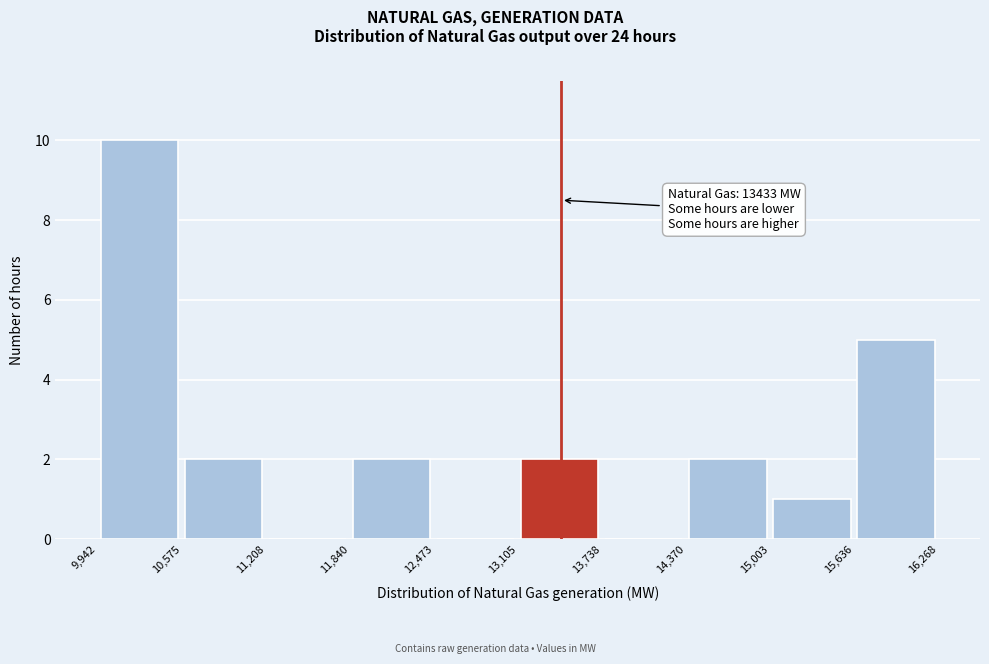

Over which range of the x-axis is the bar tallest?

9,942 to 10,575